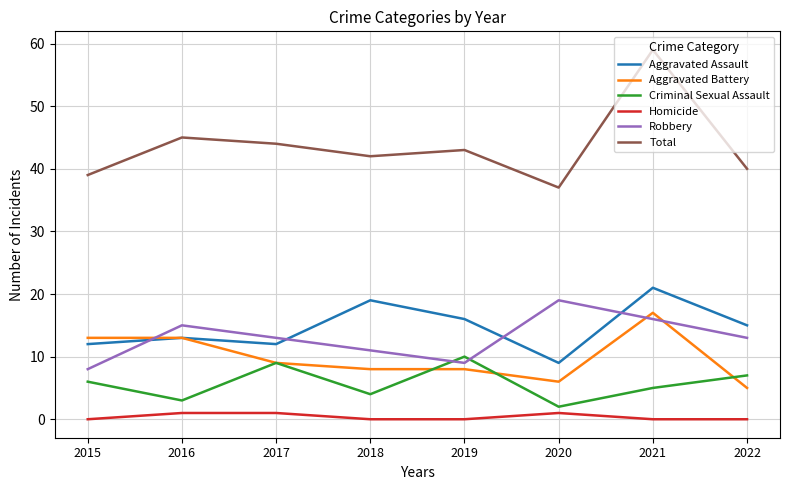

What is the sum of all Aggravated Assault values?

117